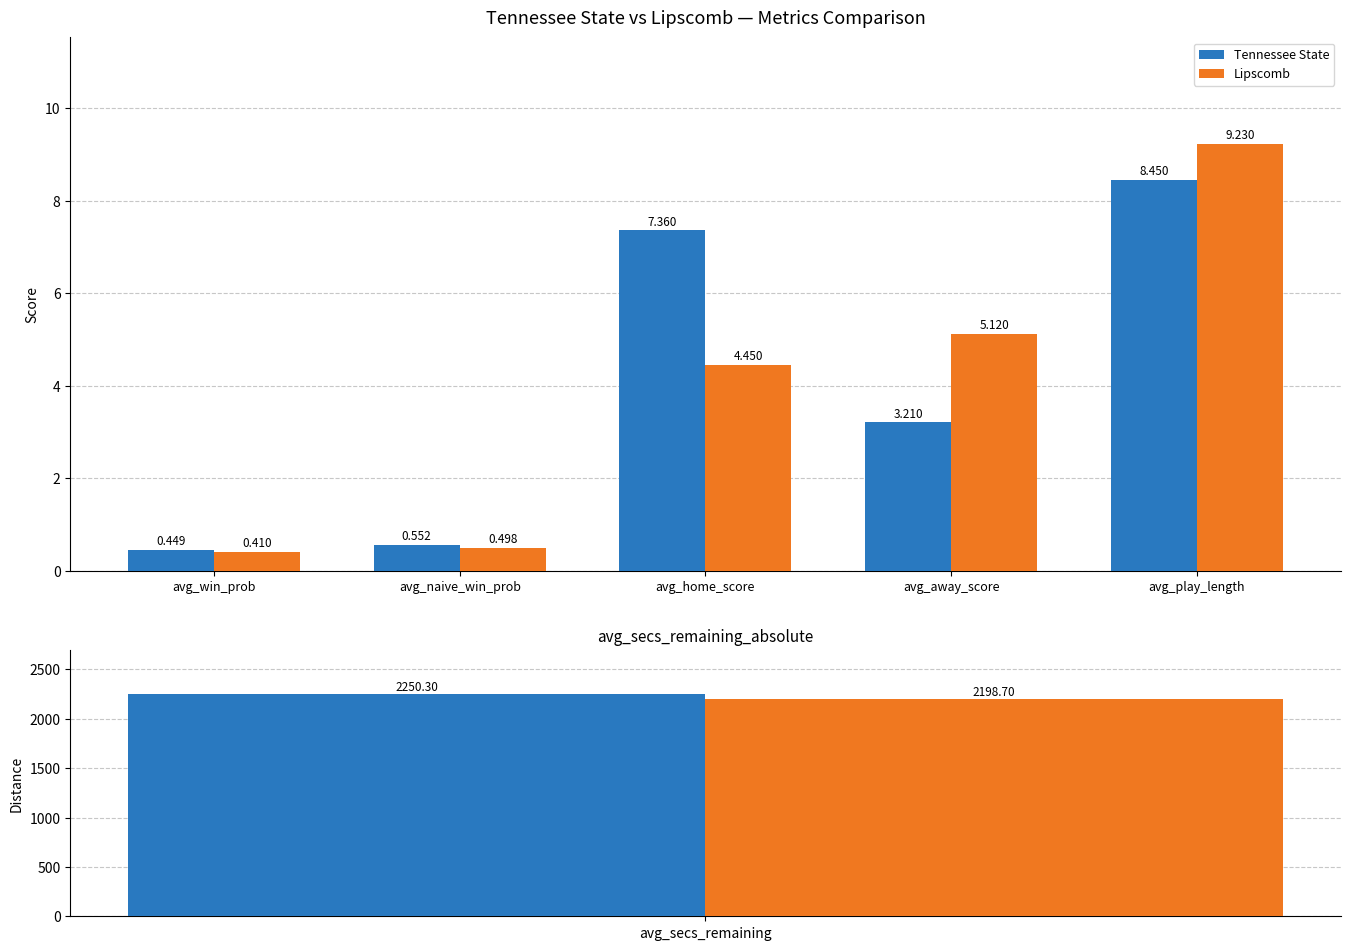

Count the number of categories in the chart.

5